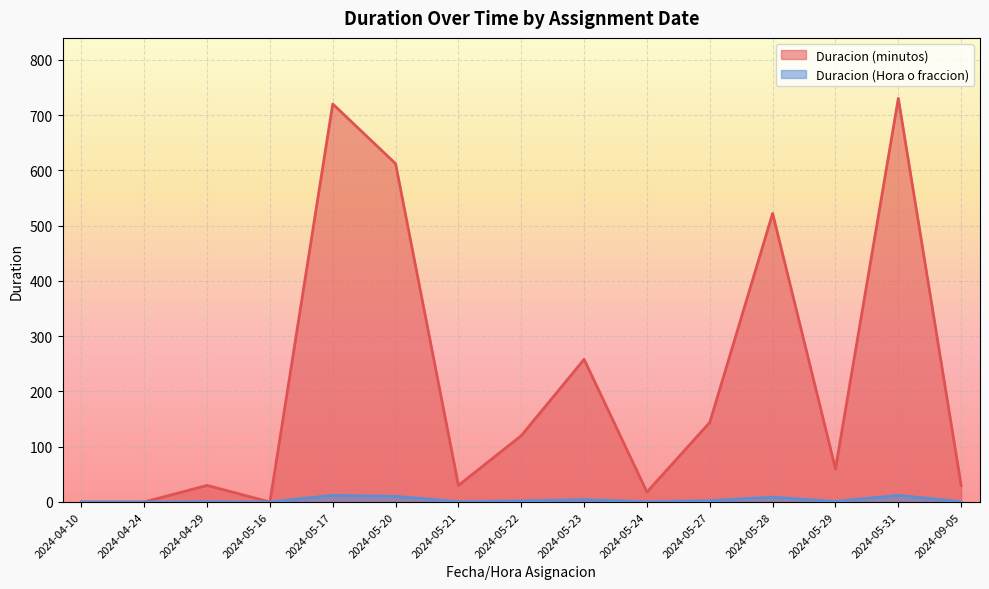

True or false: Duracion (minutos) and Duracion (Hora o fraccion) cross at least once.

False